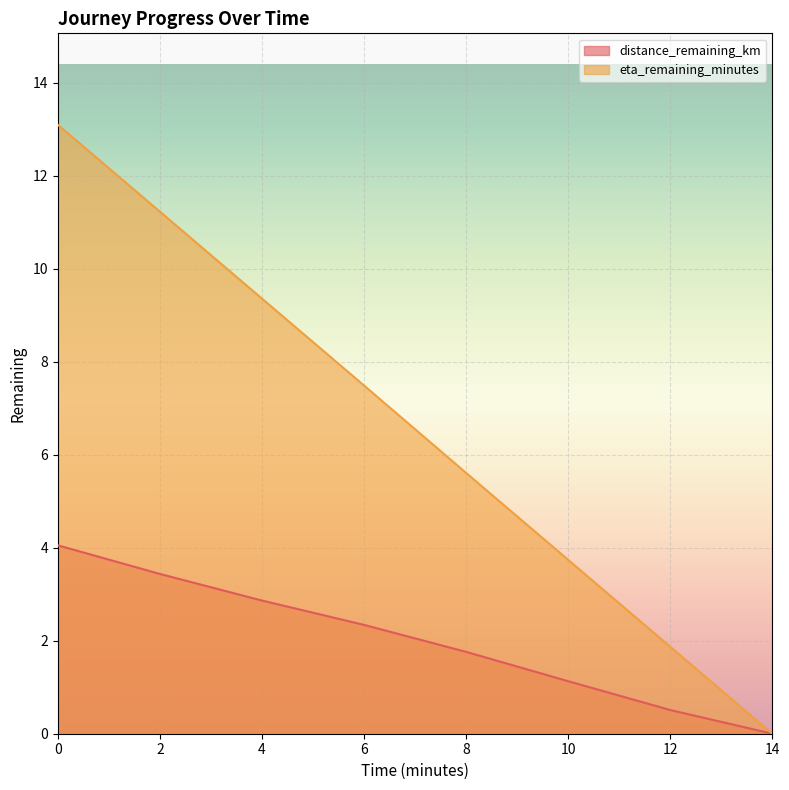

Which series changed the most between 0 and 10?

eta_remaining_minutes